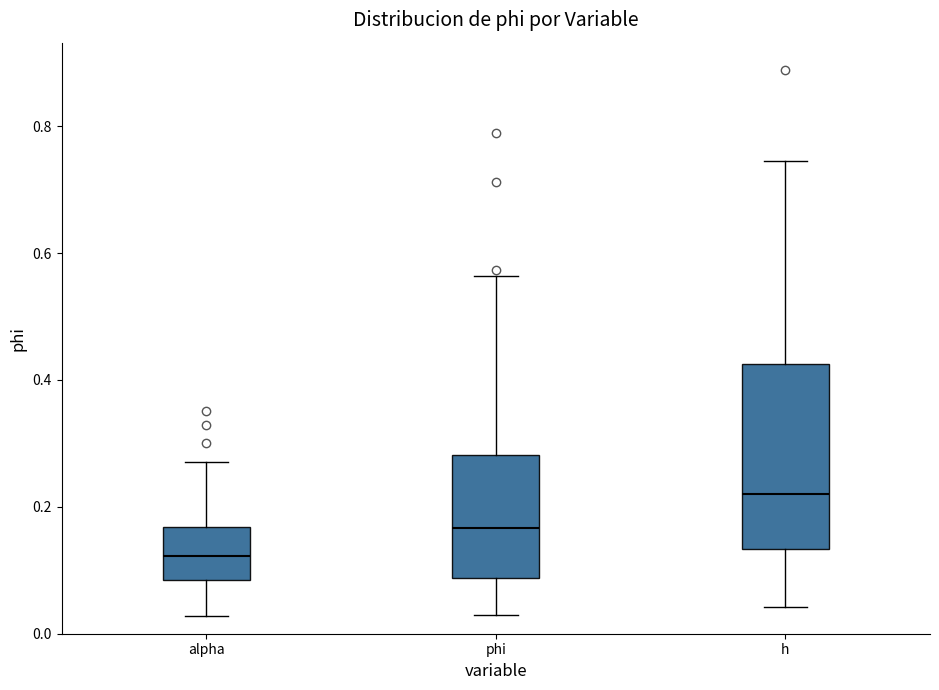

Reading left to right, read every box against the y-axis: the position of its median line, the range the box covers, and the ends of its whiskers. The values are not printed on the chart, so give them approximately, as read against the axis.

alpha: median 0.12, box 0.08 to 0.16, whiskers 0.02 to 0.28
phi: median 0.16, box 0.08 to 0.28, whiskers 0.02 to 0.56
h: median 0.22, box 0.14 to 0.42, whiskers 0.04 to 0.74